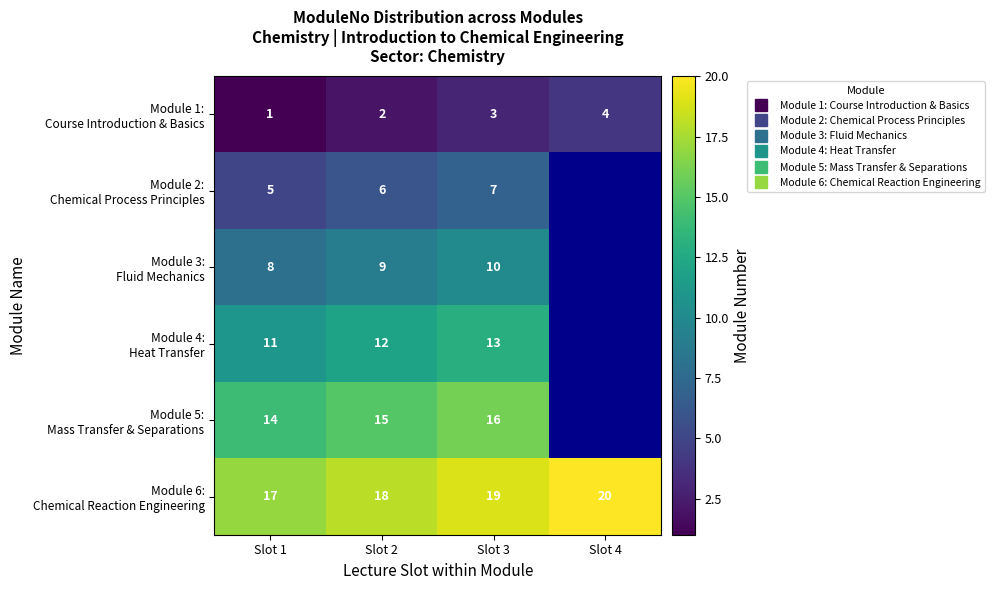

Which has a higher value, Slot 3 or Slot 2?

Slot 3